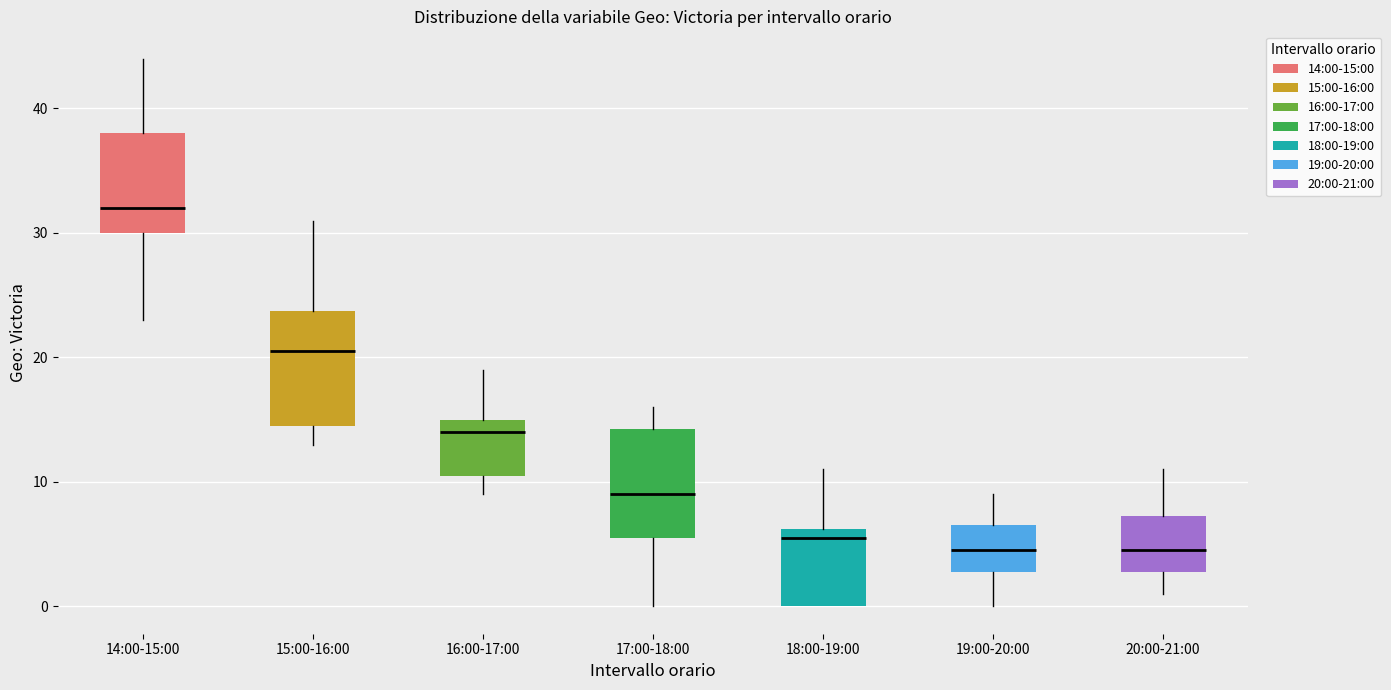

Reading left to right, read every box against the y-axis: the position of its median line, the range the box covers, and the ends of its whiskers. The values are not printed on the chart, so give them approximately, as read against the axis.

14:00-15:00: median 32, box 30 to 38, whiskers 23 to 44
15:00-16:00: median 21, box 15 to 24, whiskers 13 to 31
16:00-17:00: median 14, box 11 to 15, whiskers 9 to 19
17:00-18:00: median 9, box 6 to 14, whiskers 0 to 16
18:00-19:00: median 6 (just below the box's upper edge), box 0 to 6, whiskers 0 to 11
19:00-20:00: median 5, box 3 to 7, whiskers 0 to 9
20:00-21:00: median 5, box 3 to 7, whiskers 1 to 11